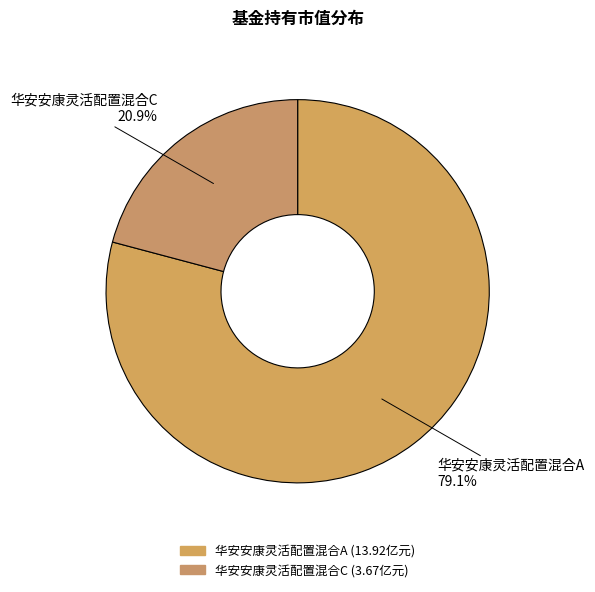

Is there any slice that represents more than half of the pie?

Yes